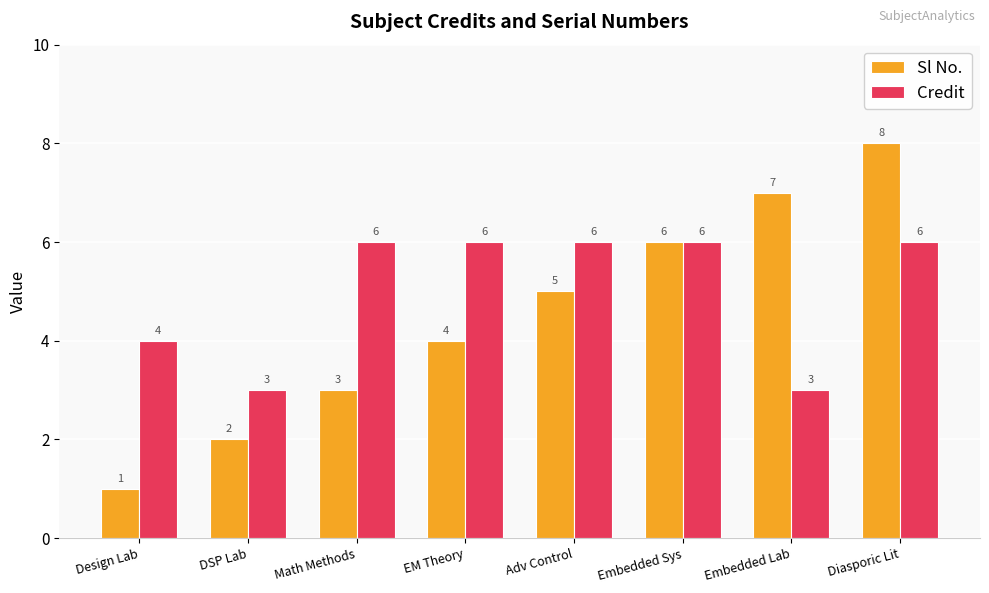

Count the number of categories in the chart.

8